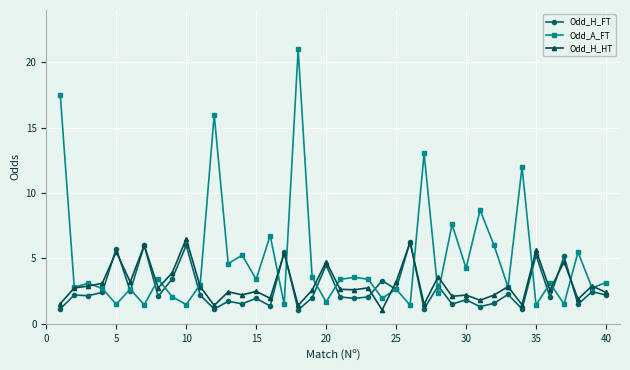

True or false: Odd_H_FT has more than 2 points higher than both neighbors.

True